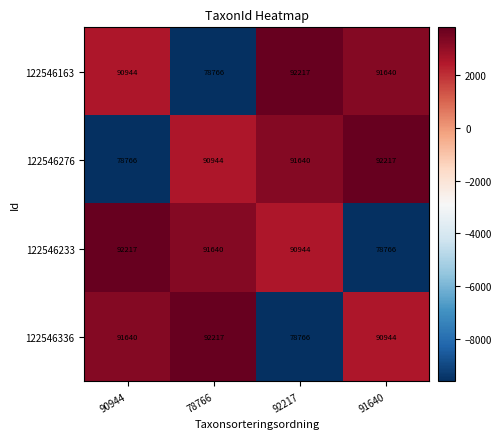

Count the number of categories in the chart.

4